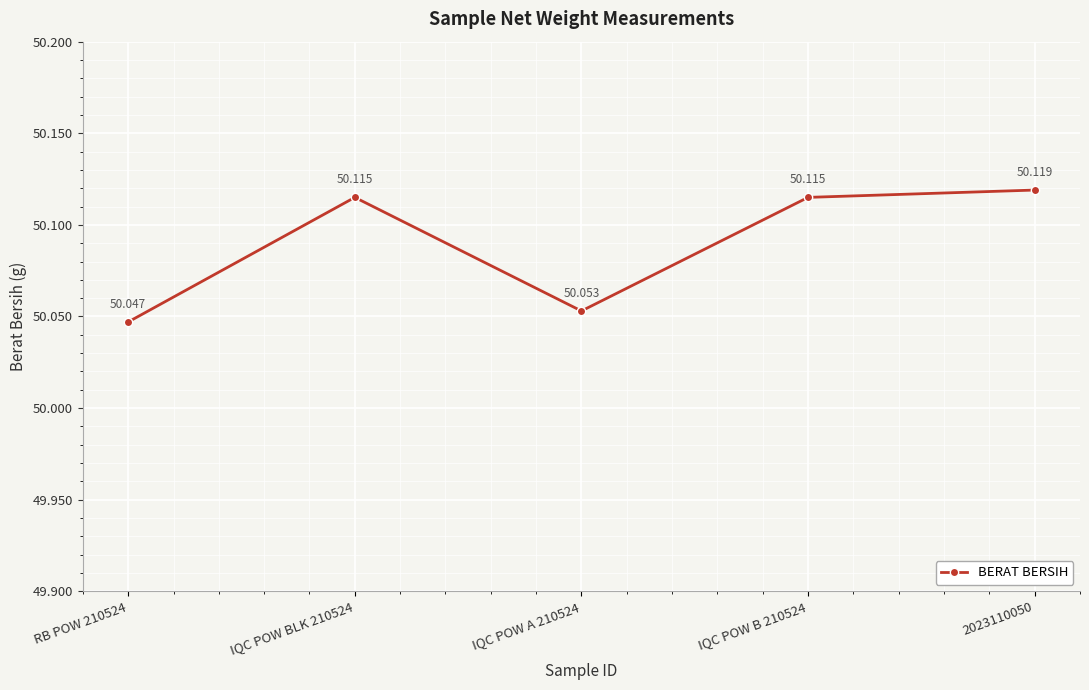

Read the value at IQC POW A 210524.

50.1